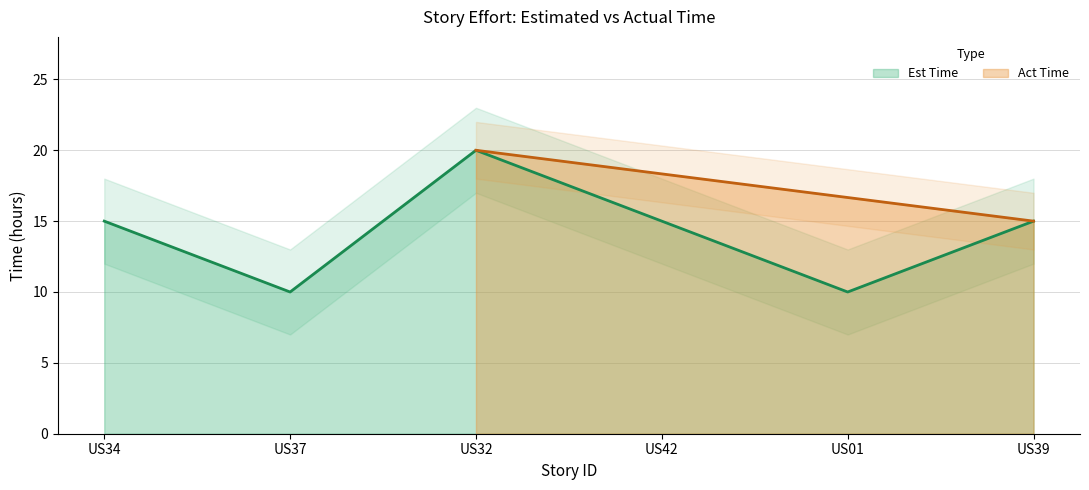

Is it true that Est Time equals 6 at US34?

False